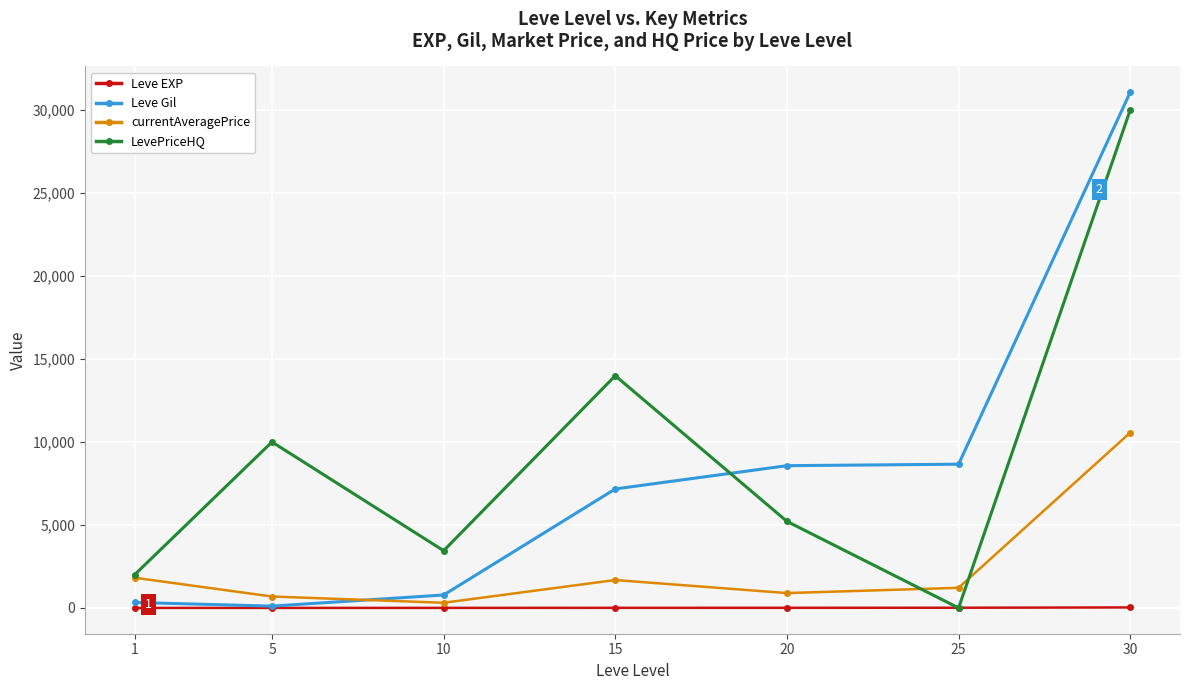

True or false: Leve EXP has a value of 7 at 15.

True